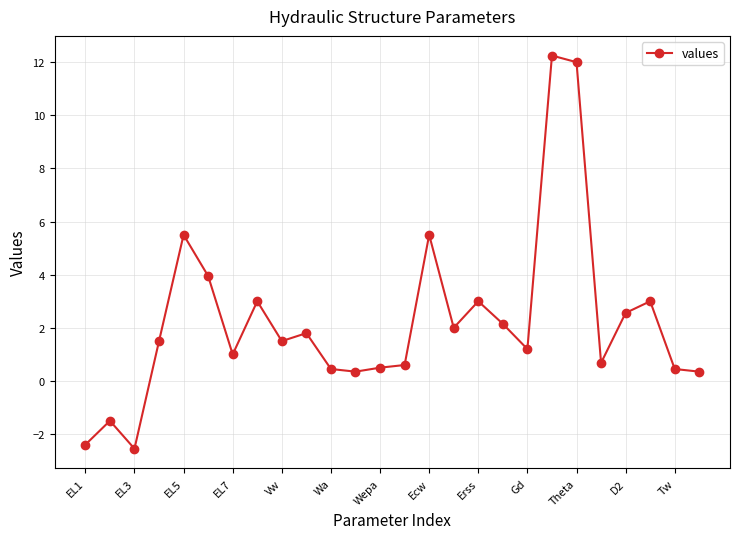

True or false: there are more than 2 points higher than both neighbors.

True